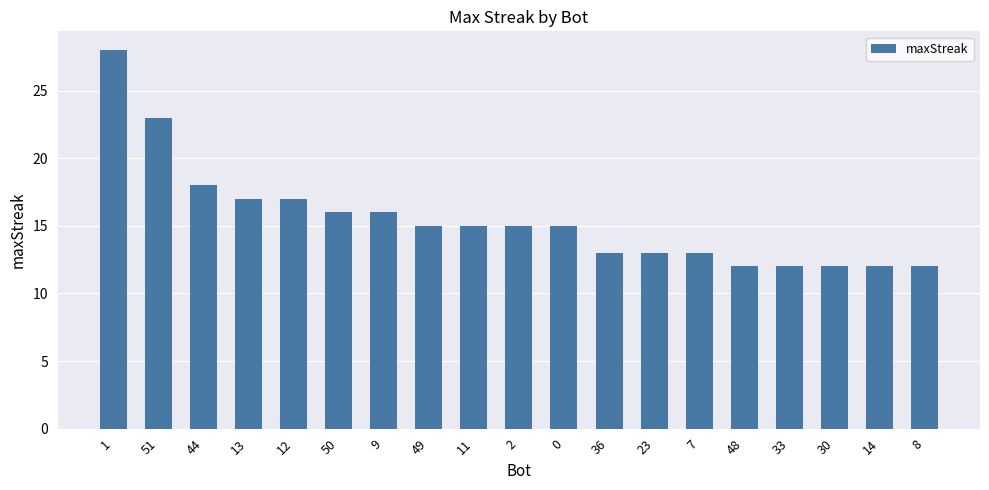

What is the label of the 10th bar from the left?

2